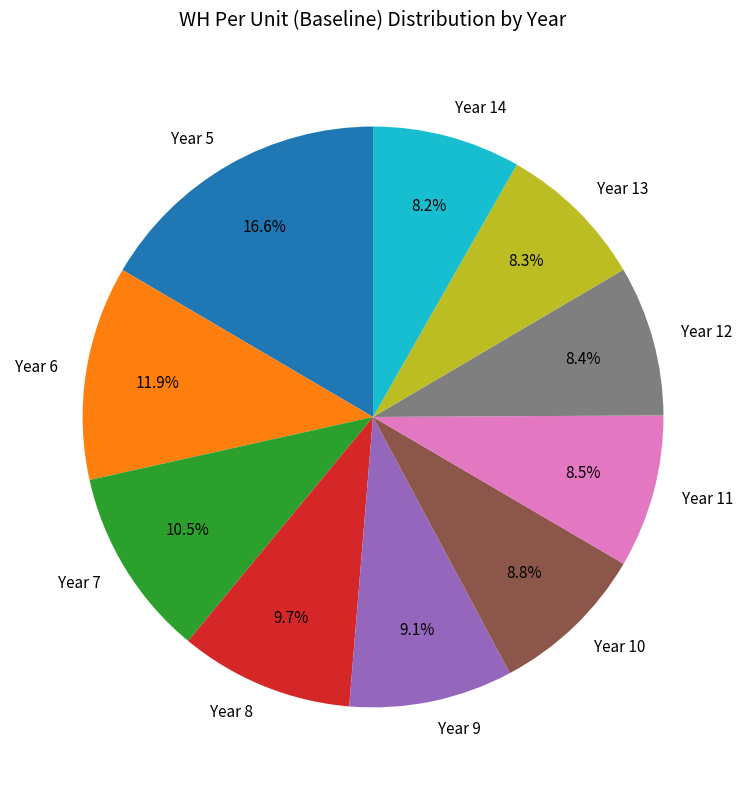

To the nearest percent, what is the difference between the Year 5 and Year 10 slice percentages?

8%